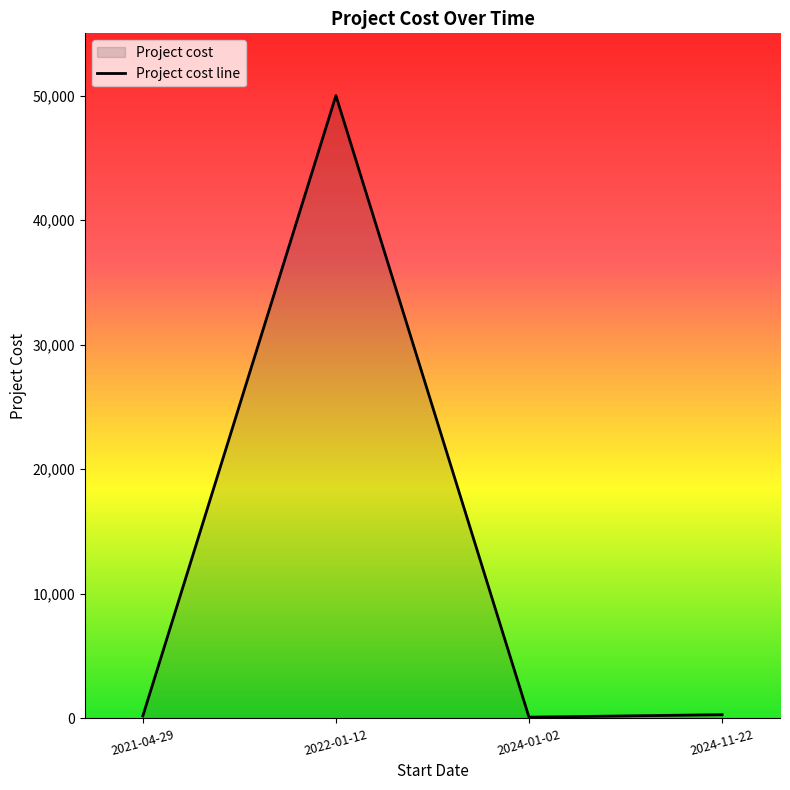

True or false: the data shows 100 at 2024-01-02.

True